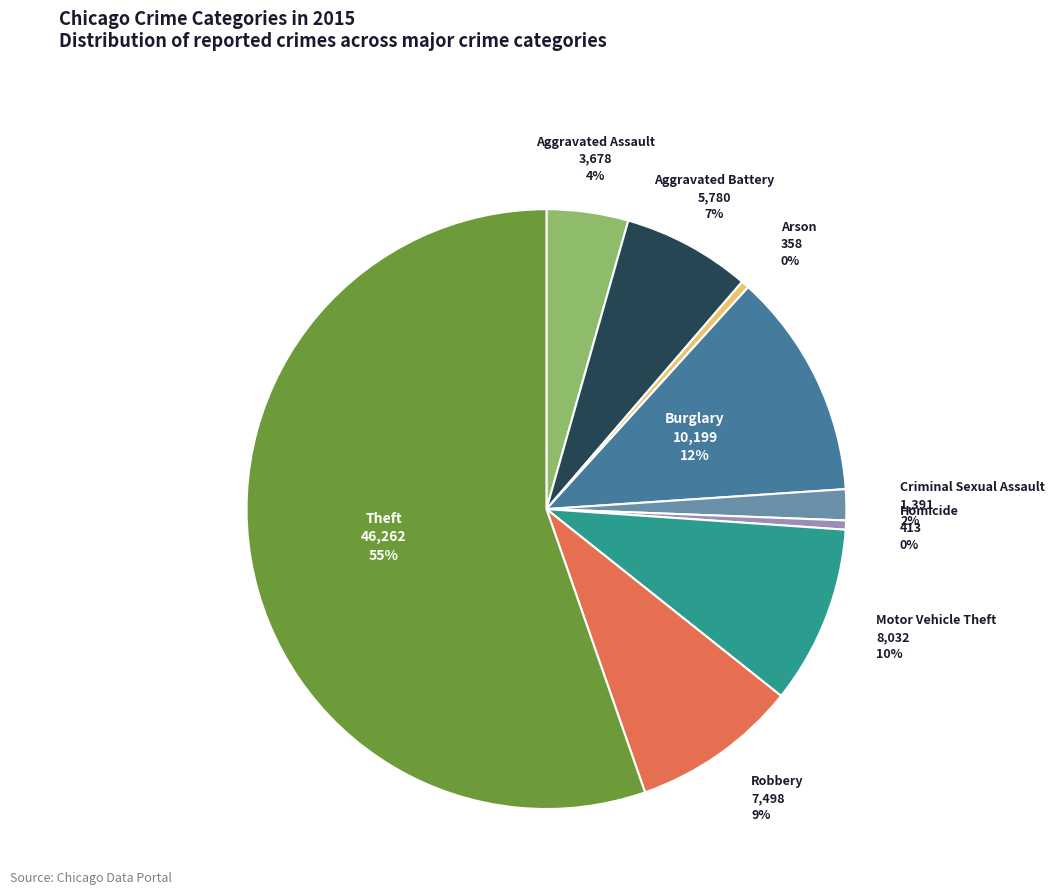

Does any single category account for the majority?

Yes